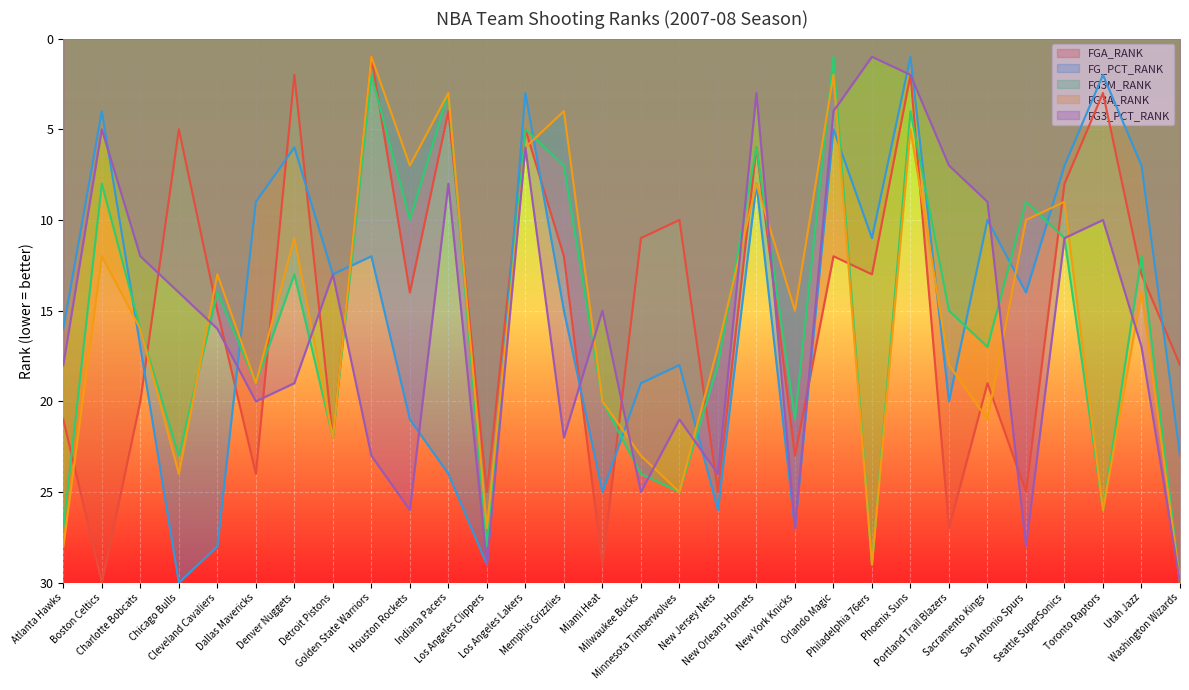

Which series has the largest total across all categories?

FG3A_RANK